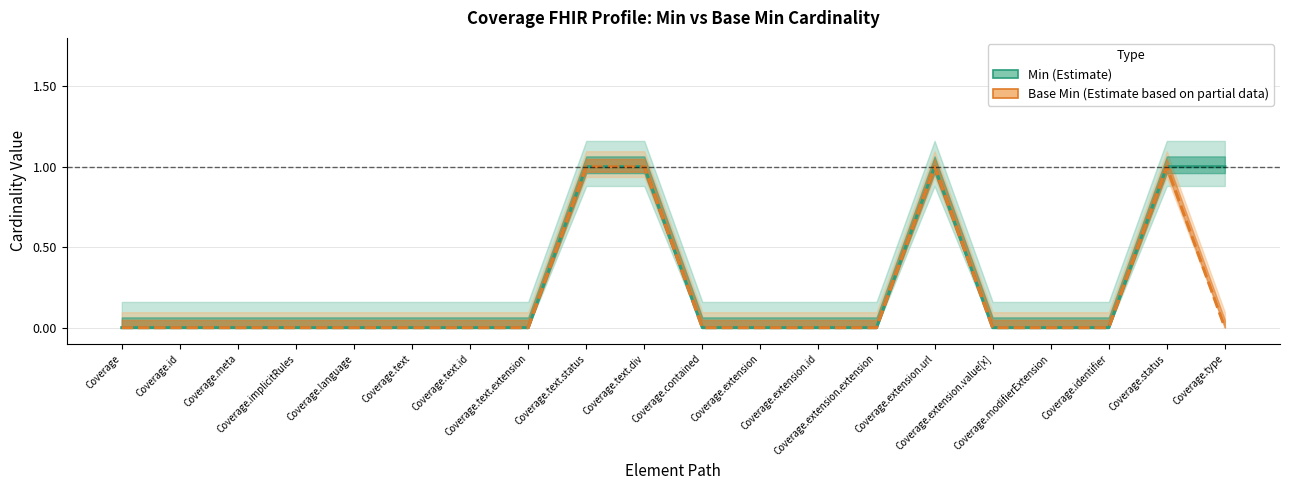

What are all the series names shown in the legend?

Min, Base Min